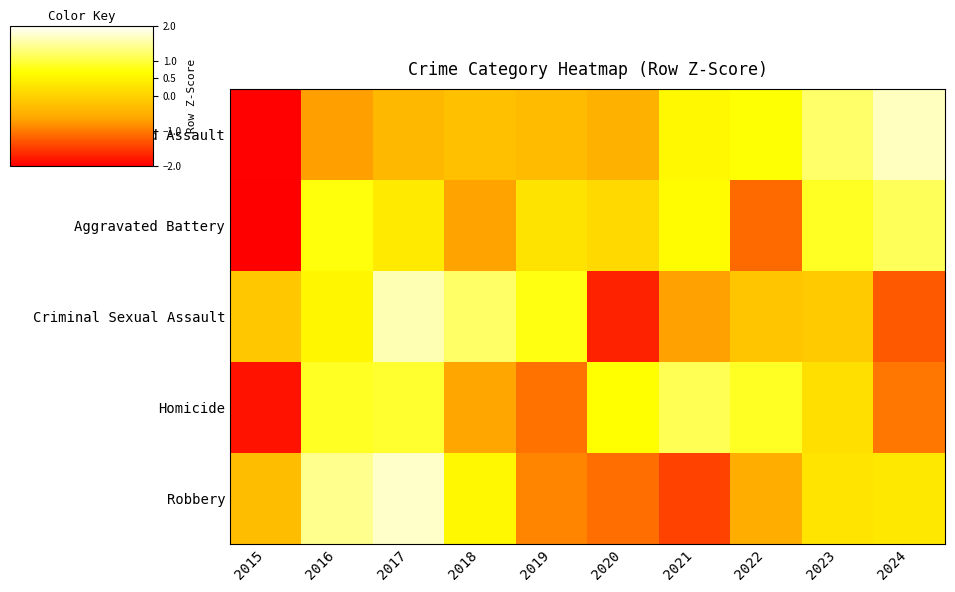

Which has a higher value, 2022 or 2024?

2024